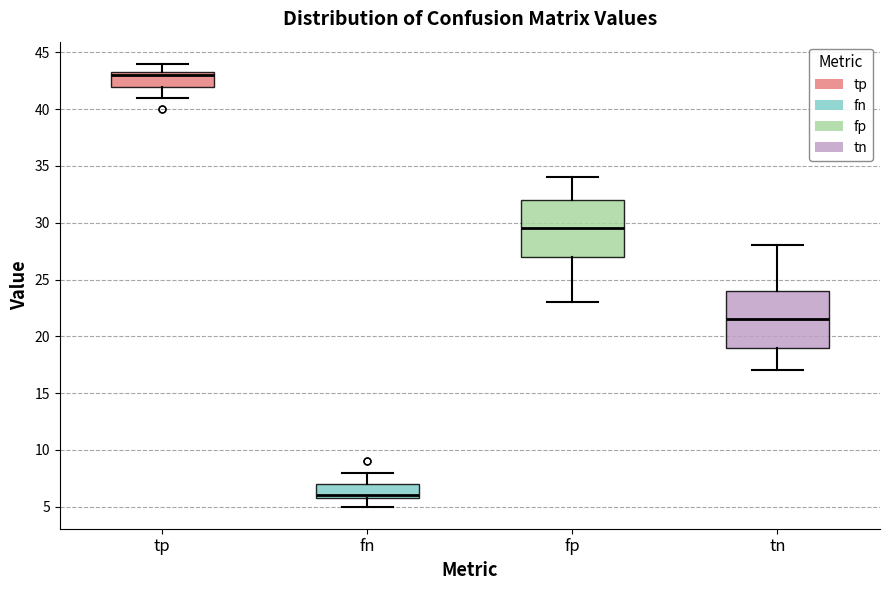

Reading left to right, read every box against the y-axis: the position of its median line, the range the box covers, and the ends of its whiskers. The values are not printed on the chart, so give them approximately, as read against the axis.

tp: median 43.0, box 42.0 to 43.5, whiskers 41.0 to 44.0
fn: median 6.0 (just above the box's lower edge), box 6.0 to 7.0, whiskers 5.0 to 8.0
fp: median 29.5, box 27.0 to 32.0, whiskers 23.0 to 34.0
tn: median 21.5, box 19.0 to 24.0, whiskers 17.0 to 28.0